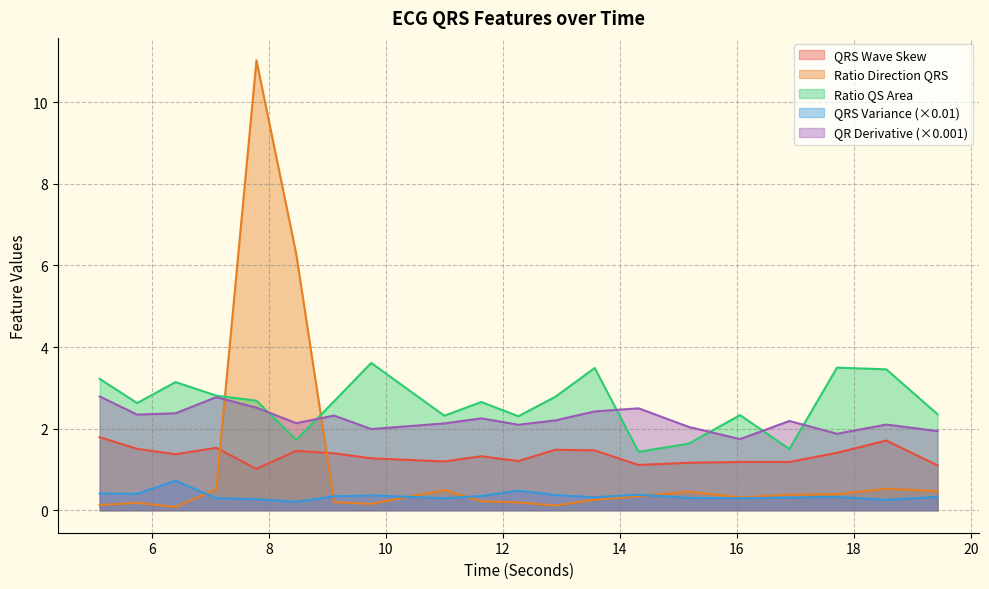

What is the difference between the maximum and minimum values in the QRSVariance_ECG series?

0.5